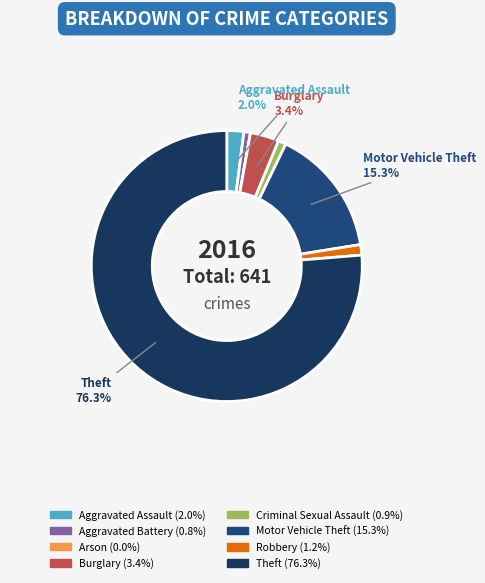

Which slice is the smallest?

Arson